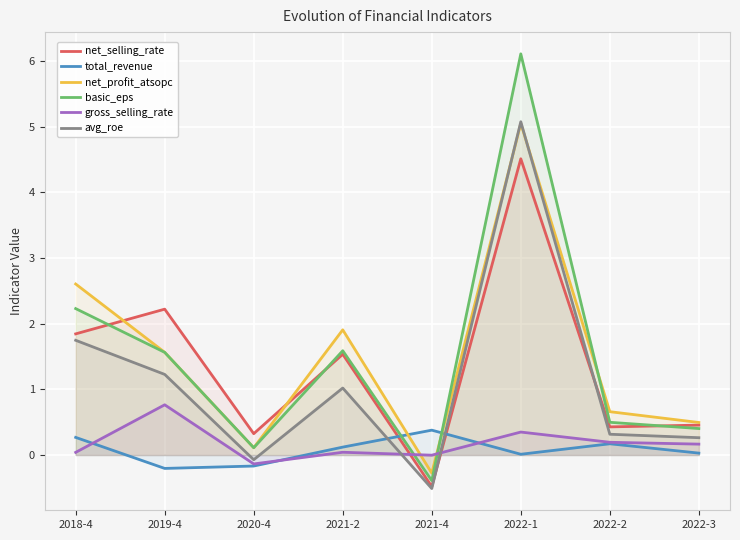

True or false: total_revenue has more than 0 points higher than both neighbors.

True